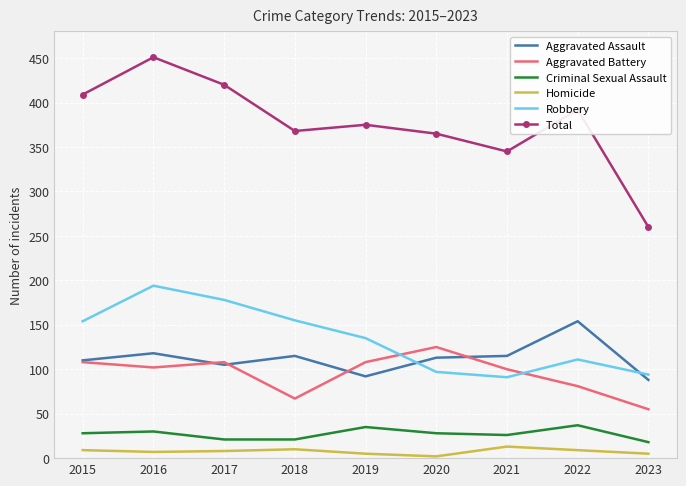

True or false: Total and Aggravated Assault intersect in this chart.

False